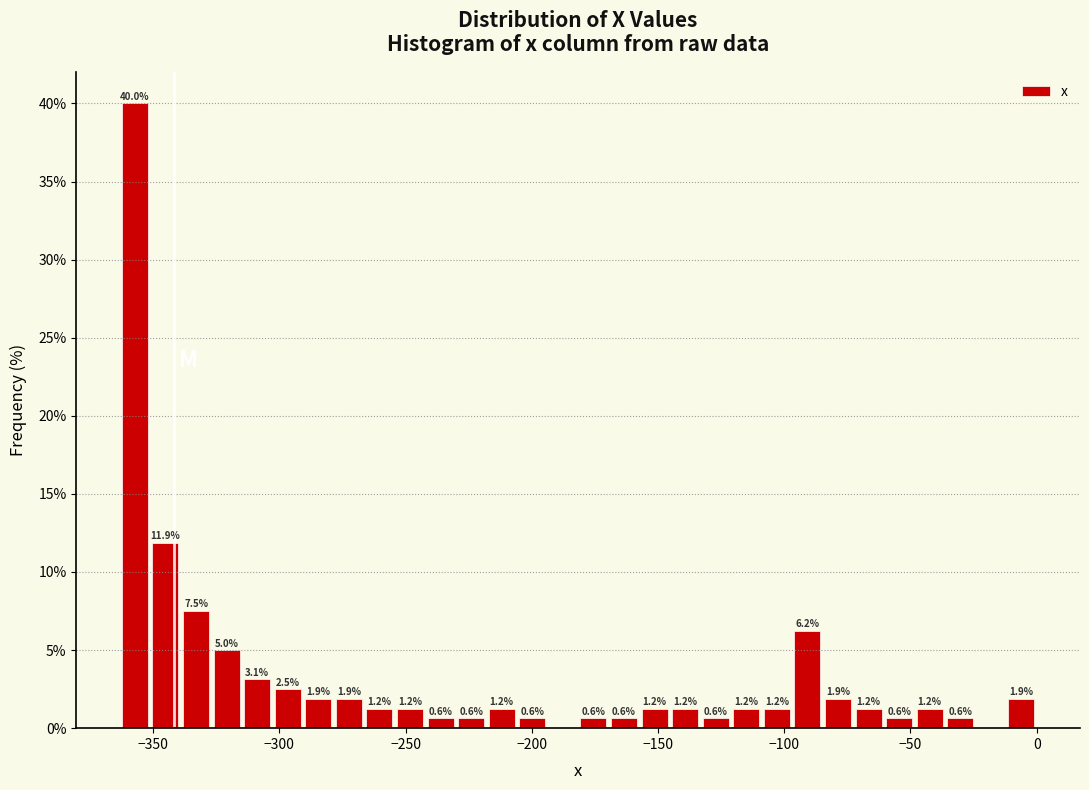

Read against the x-axis, roughly where is the centre of the tallest bar?

-355